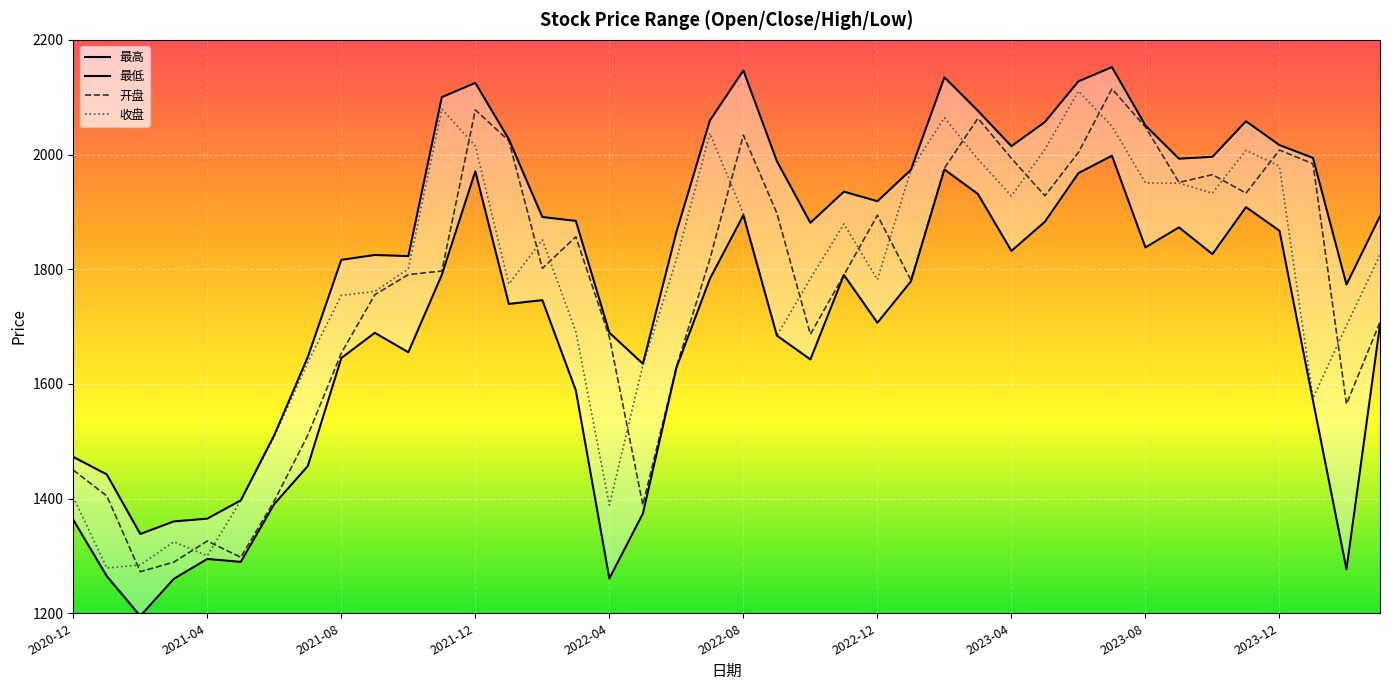

At which category is the sum across all series the highest?

2023-07